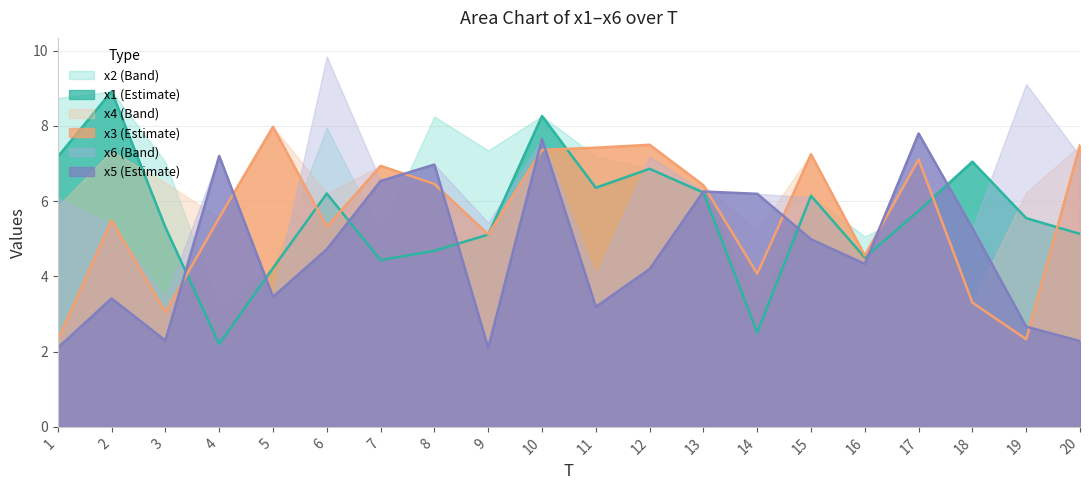

What is the value of the x3 point at the 19th from the left?

2.3